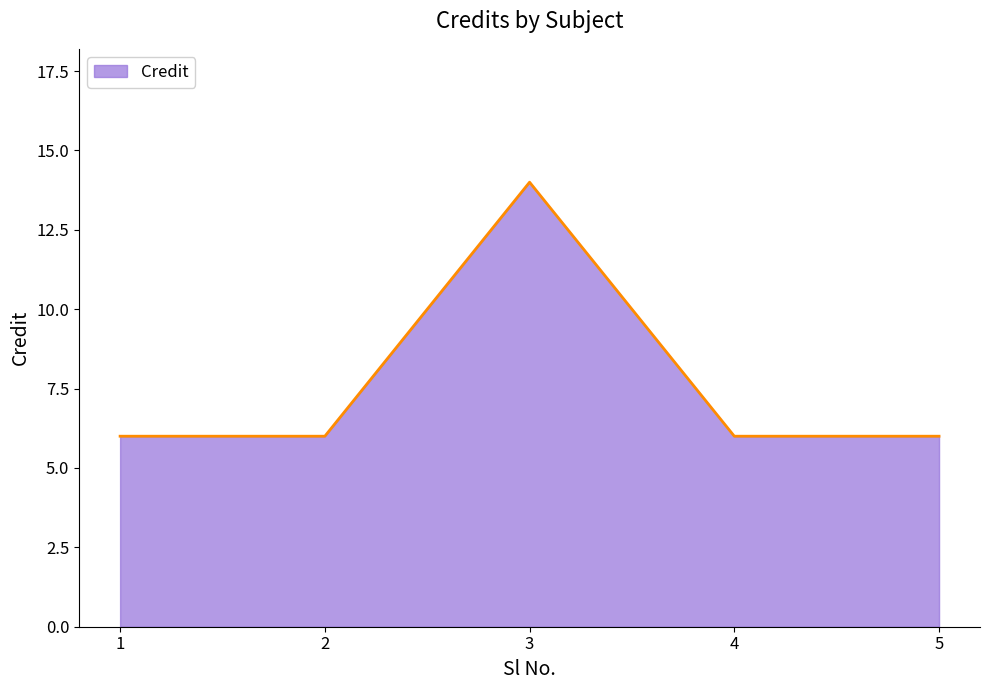

What is the maximum value shown in the chart?

14